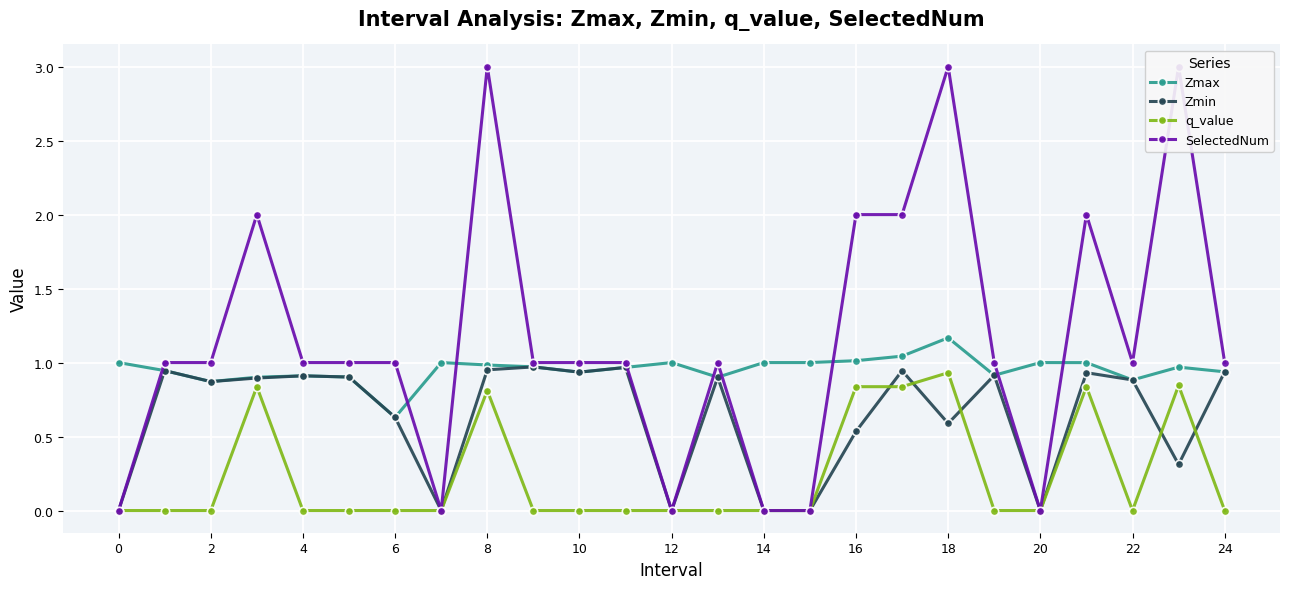

Does the chart display data point markers on the line(s)?

Yes